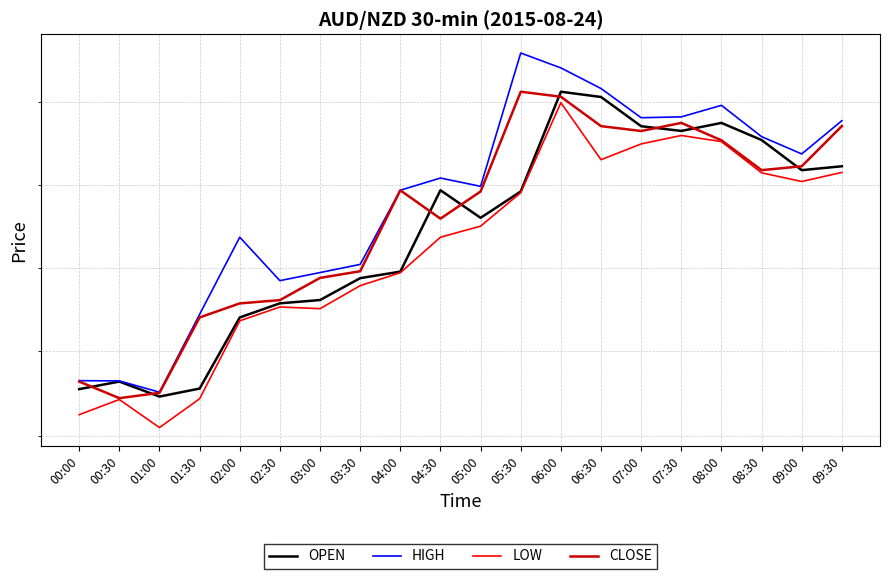

True or false: HIGH and OPEN intersect in this chart.

False